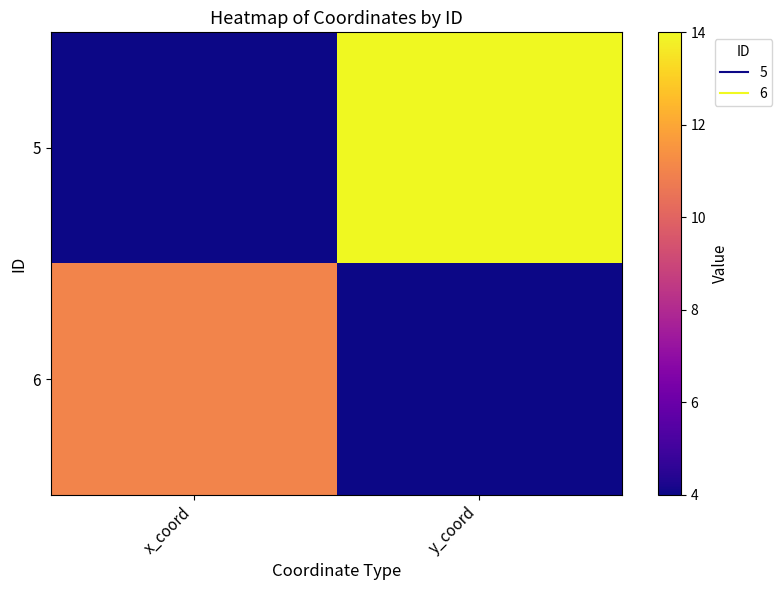

What is the minimum value shown in the chart?

4